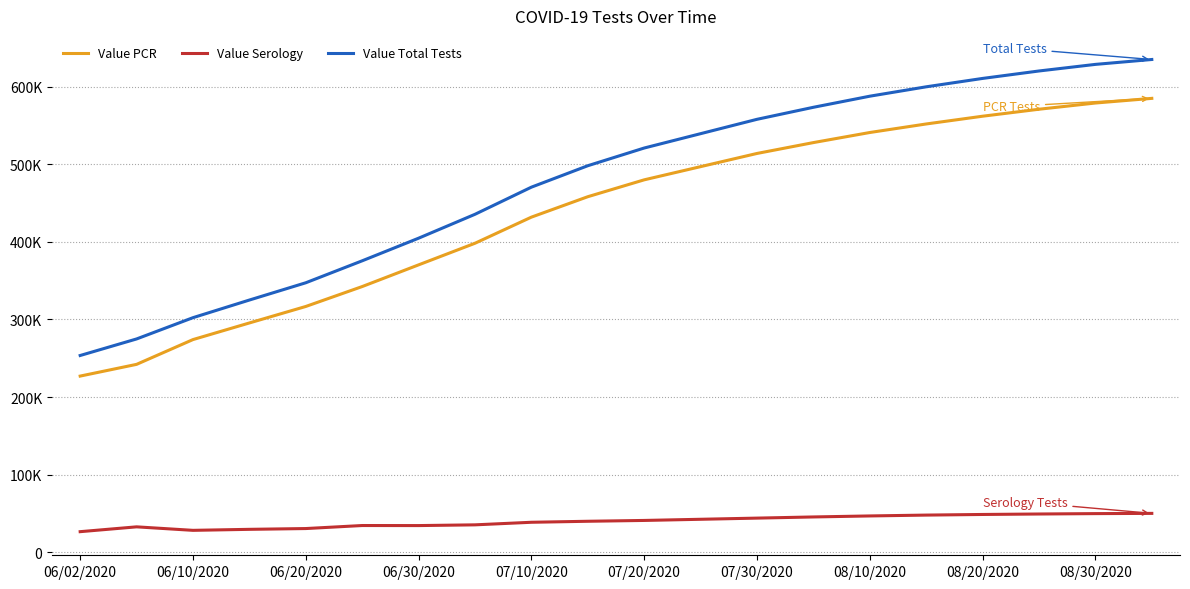

Reading right to left, transcribe all the data shown in this chart.

Value PCR: 585000	579000	571000	562000	552000	541000	528000	514000	497000	480000	458247	431910	398260	370400	342447	316784	295530	274107	242174	227056
Value Serology: 50100	49800	49300	48700	47900	46800	45500	44000	42500	41000	39932	38638	35324	34381	34447	30547	29535	28240	32745	26529
Value Total Tests: 635100	628800	620300	610700	599900	587800	573500	558000	539500	521000	498179	470548	435584	404781	375636	347331	325065	302347	274919	253585